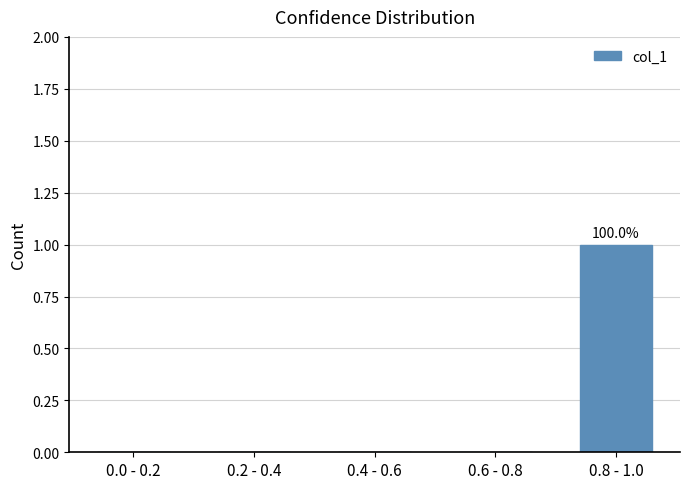

The value at 0.6 - 0.8 is 0. True or false?

True